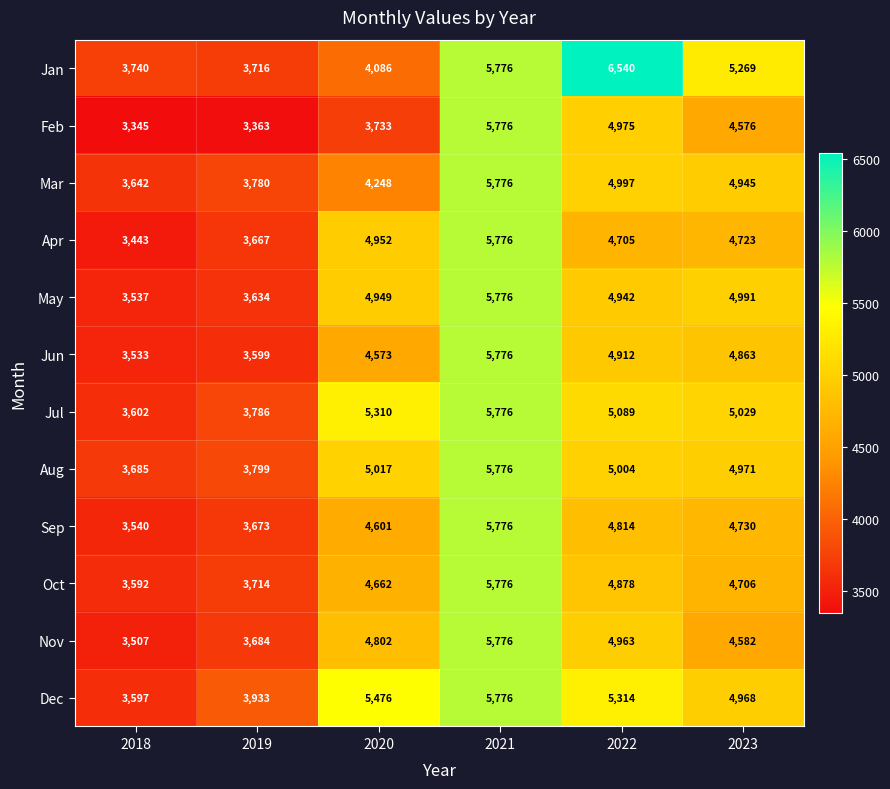

Rank the series at 2022 from lowest to highest value.

Apr, Sep, Oct, Jun, May, Nov, Feb, Mar, Aug, Jul, Dec, Jan